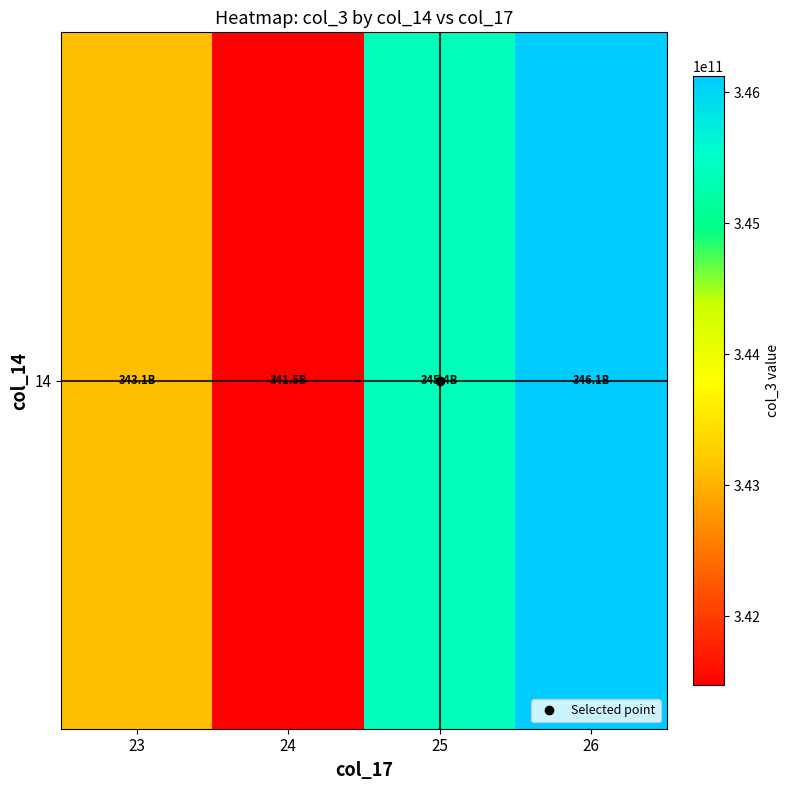

Between 26 and 23, which is larger?

26